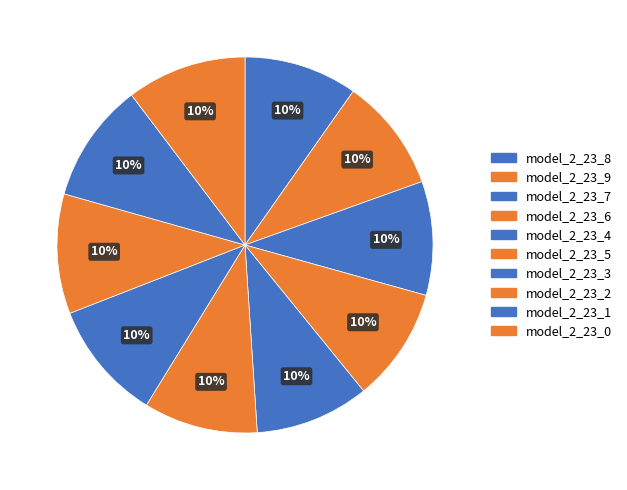

What percentage is the model_2_23_3 slice, to the nearest percent?

10%